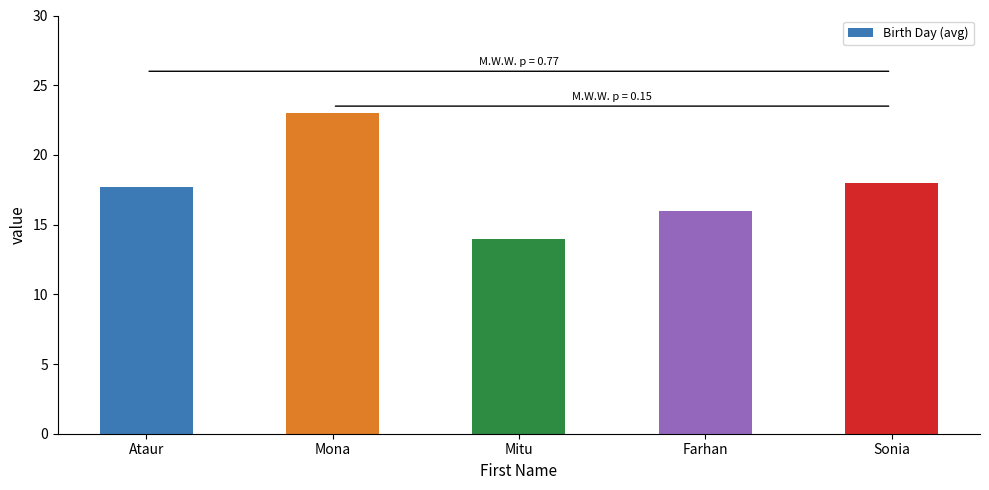

Reading right to left, what are all the values shown in this chart?

18.0	16.0	14.0	23.0	17.7